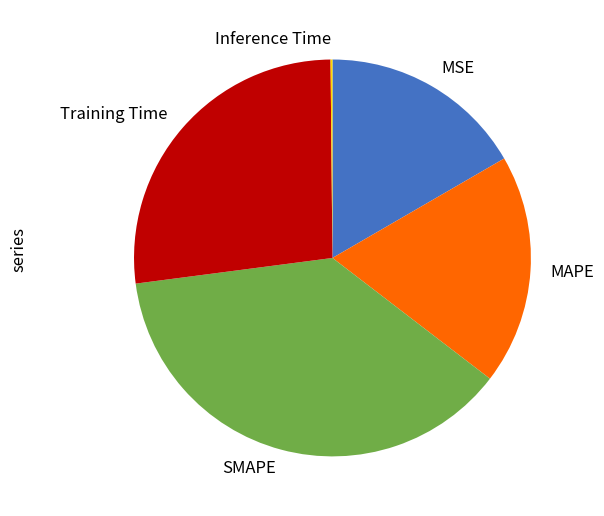

Which category has the biggest portion of the pie?

SMAPE